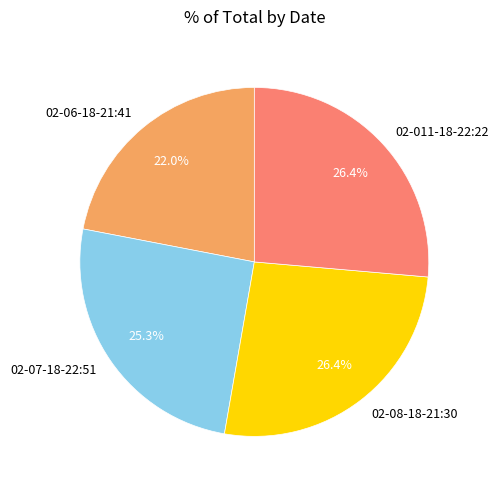

How many slices are in this pie chart?

4